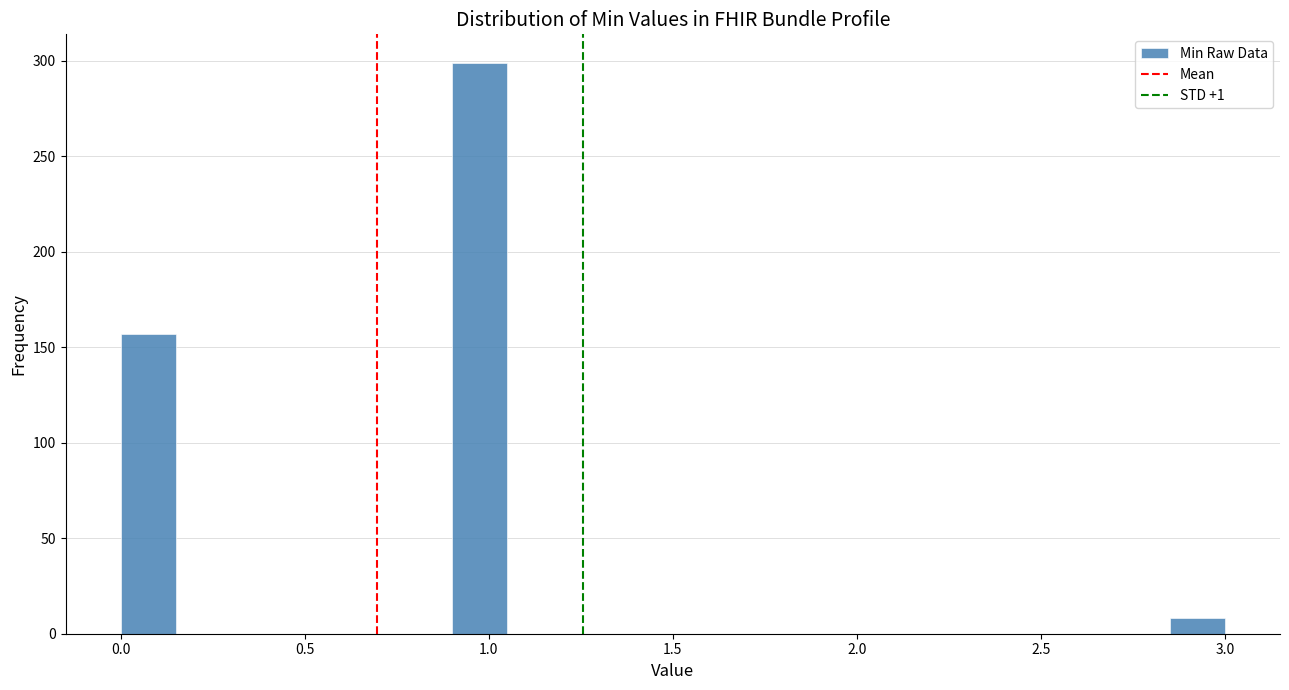

Around what value on the x-axis is the tallest bar? Give the approximate position of its centre, as read against the axis.

1.00